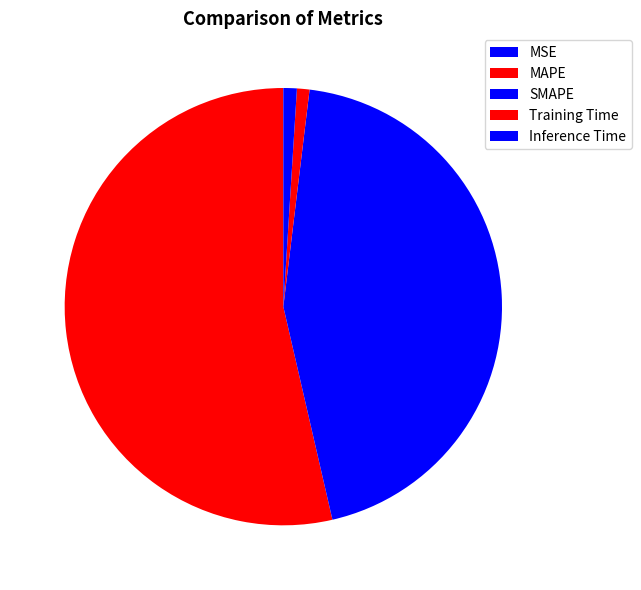

Which slice is the largest?

MAPE